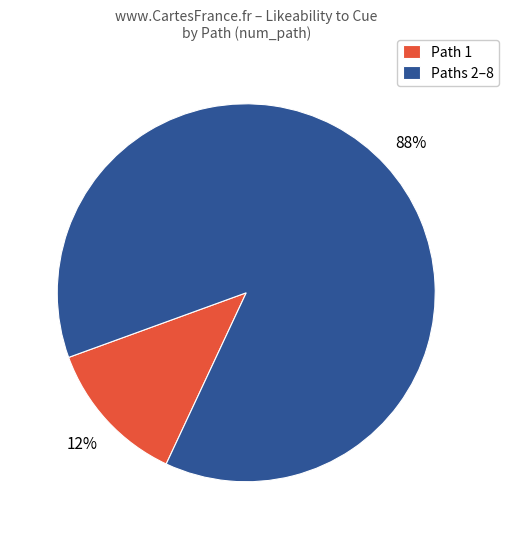

The Paths 2–8 slice represents 88% of the pie. True or false?

True